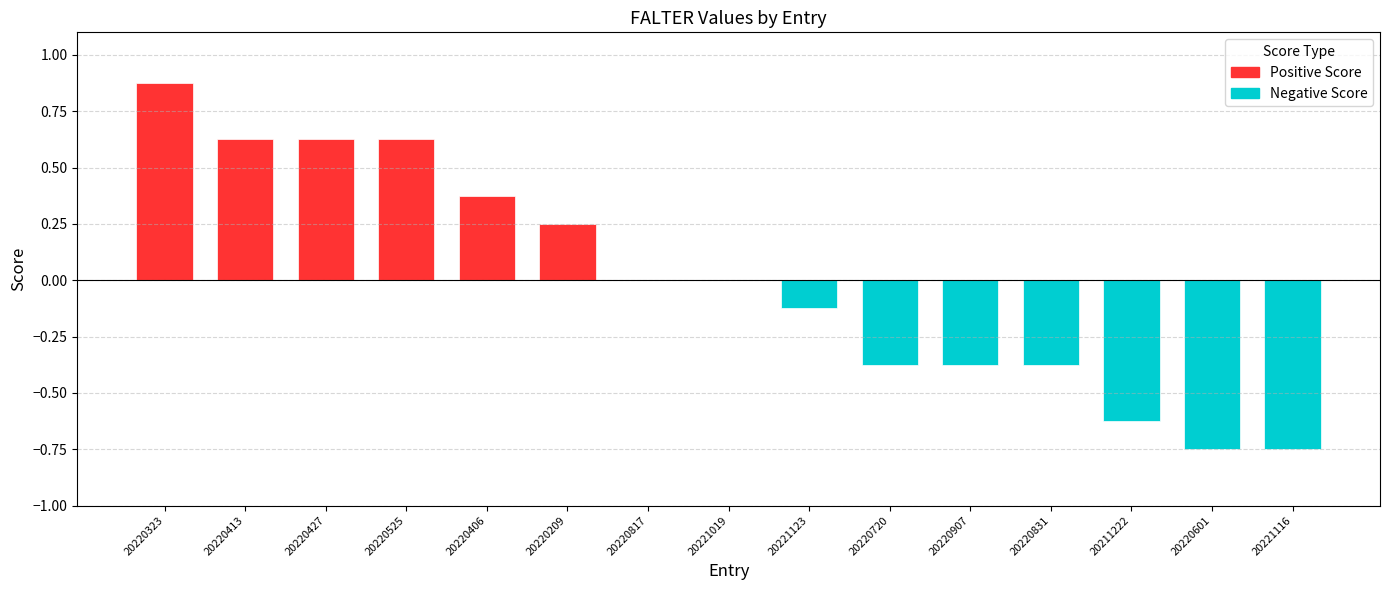

Reading left to right, extract all data points from this chart.

FALTER_20220323=0.9	FALTER_20220413=0.6	FALTER_20220427=0.6	FALTER_20220525=0.6	FALTER_20220406=0.4	FALTER_20220209=0.2	FALTER_20220817=0.0	FALTER_20221019=0.0	FALTER_20221123=-0.1	FALTER_20220720=-0.4	FALTER_20220907=-0.4	FALTER_20220831=-0.4	FALTER_20211222=-0.6	FALTER_20220601=-0.8	FALTER_20221116=-0.8